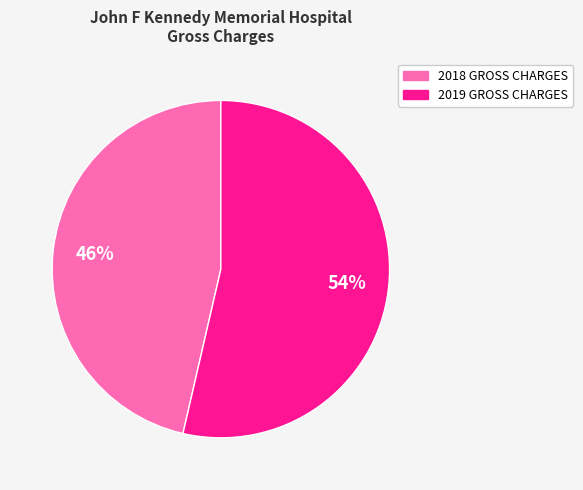

How many slices are in this pie chart?

2